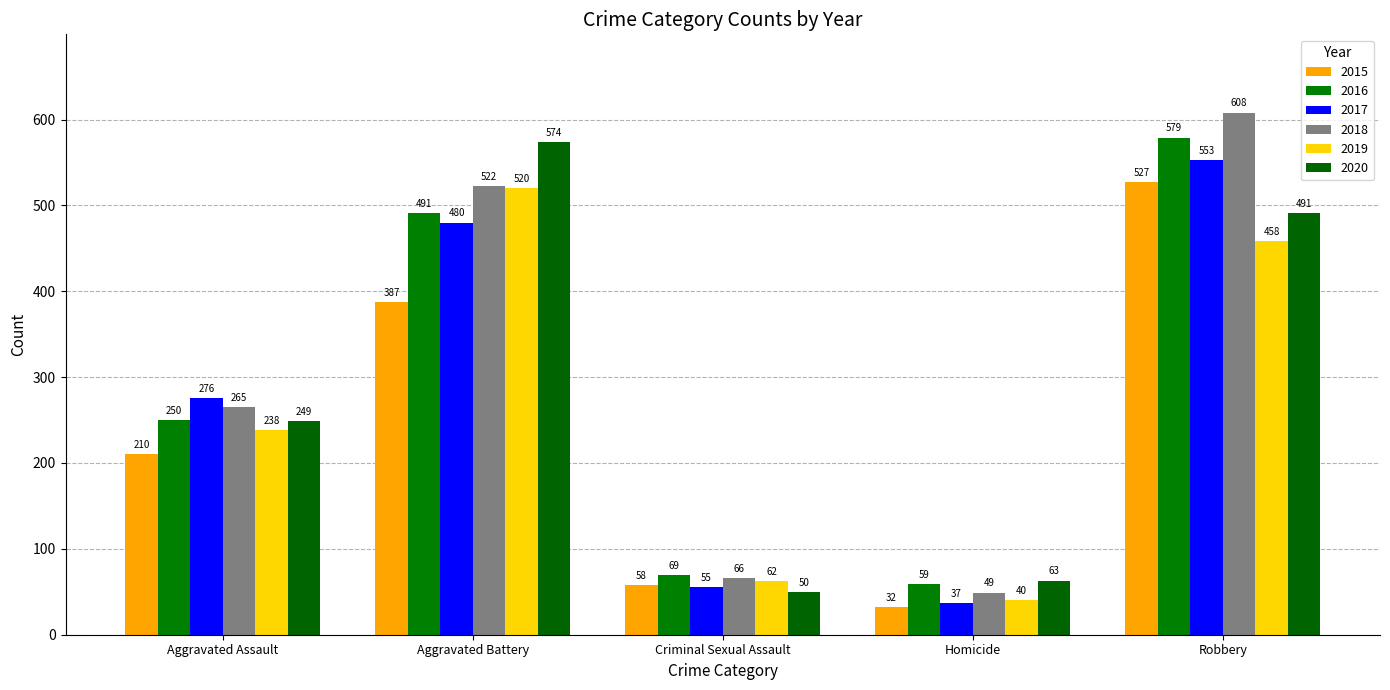

Reading left to right, extract all data points from this chart.

2015: 210	387	58	32	527
2016: 250	491	69	59	579
2017: 276	480	55	37	553
2018: 265	522	66	49	608
2019: 238	520	62	40	458
2020: 249	574	50	63	491